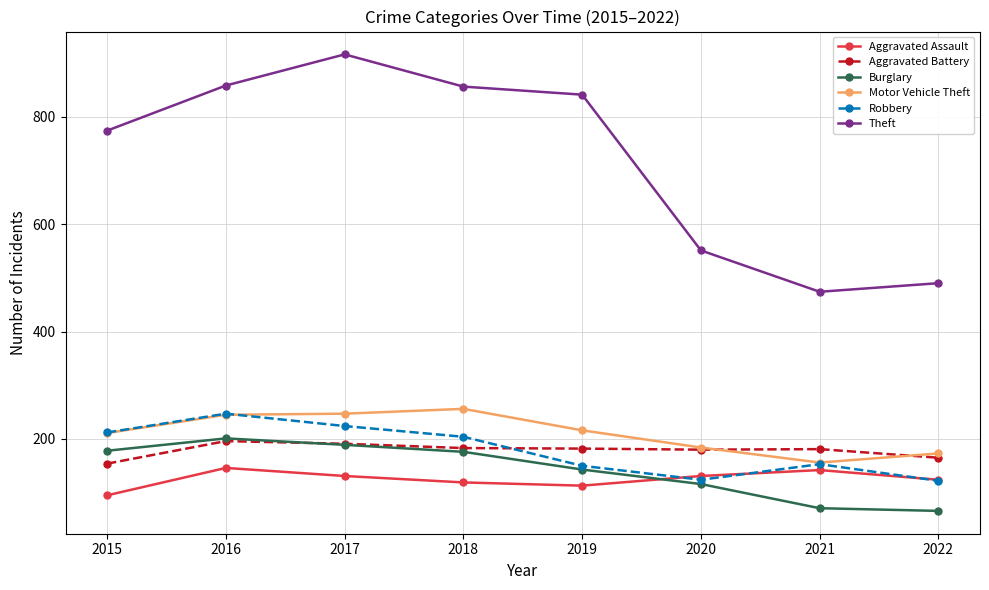

What is the minimum value for Aggravated Battery?

154